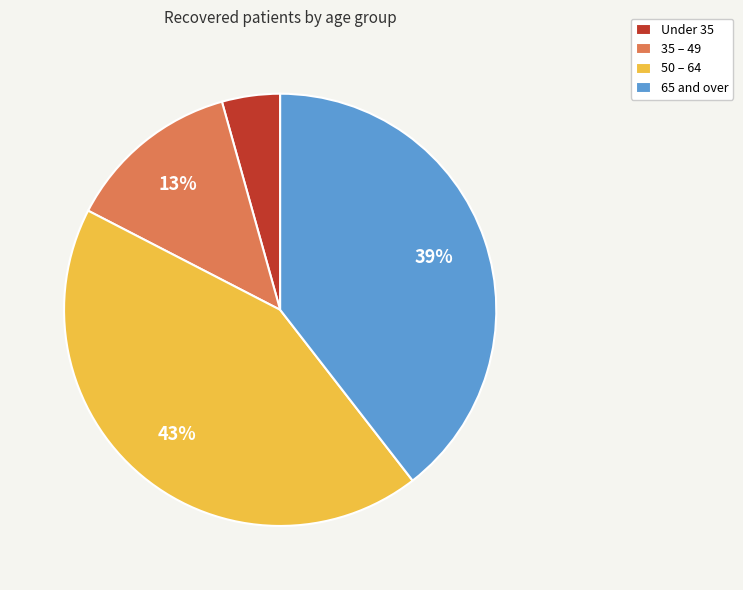

What is the smallest slice in the pie chart?

Under 35